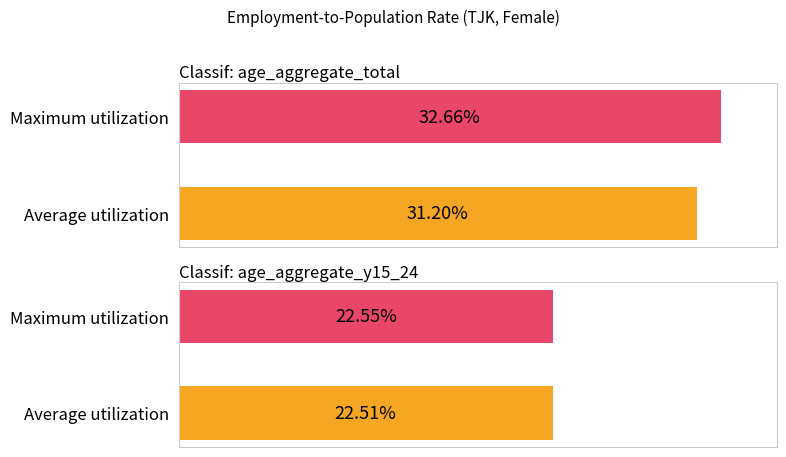

Rank the series at sex_f/total/1990 from lowest to highest value.

Average utilization, Maximum utilization